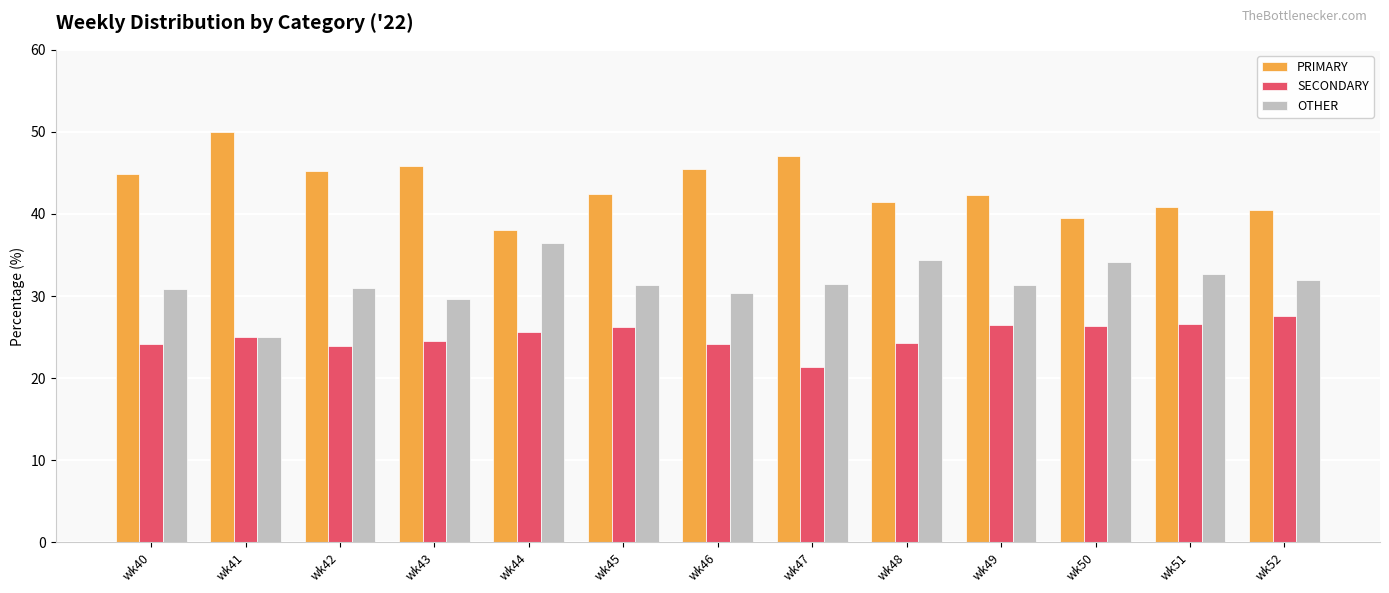

Where does the PRIMARY series first go above 42?

wk40